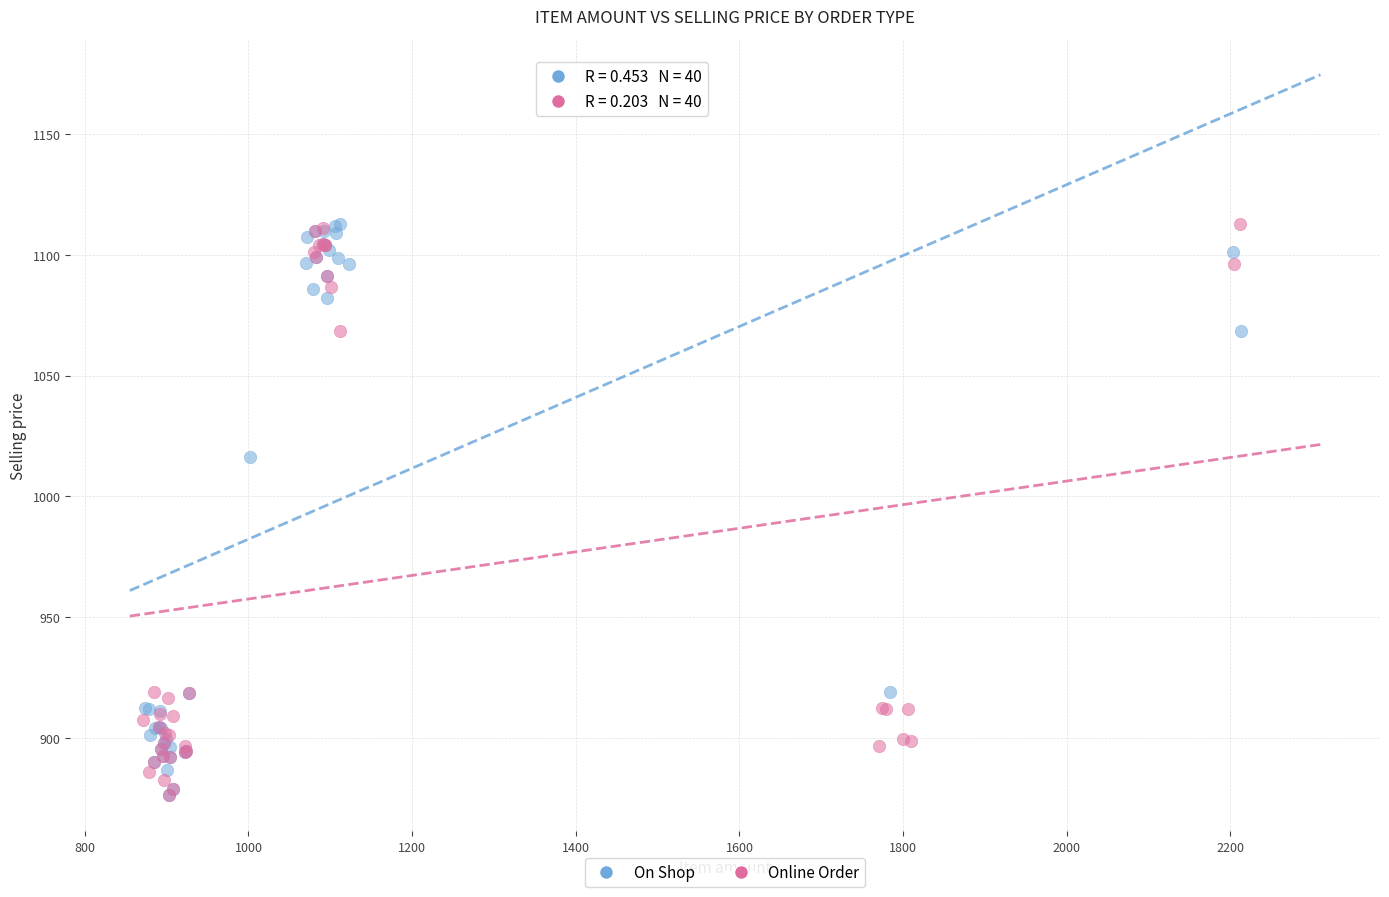

What are all the series names shown in the legend?

On Shop, Online Order